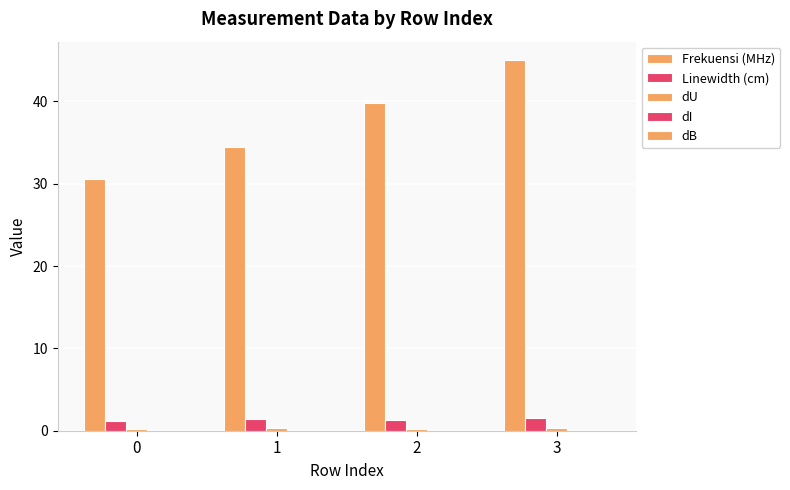

How many data points in Frekuensi (MHz) are above 39?

2